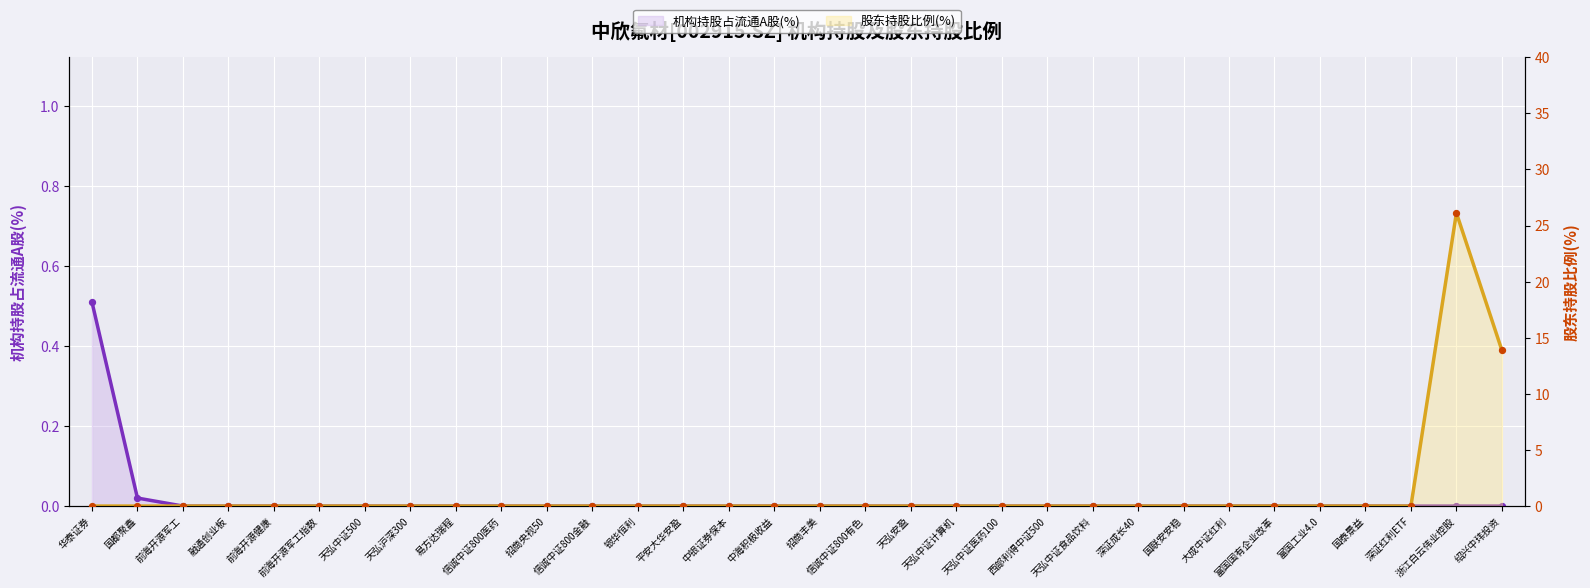

What are all the series names shown in the legend?

机构持股占流通A股(%), 股东持股比例(%)